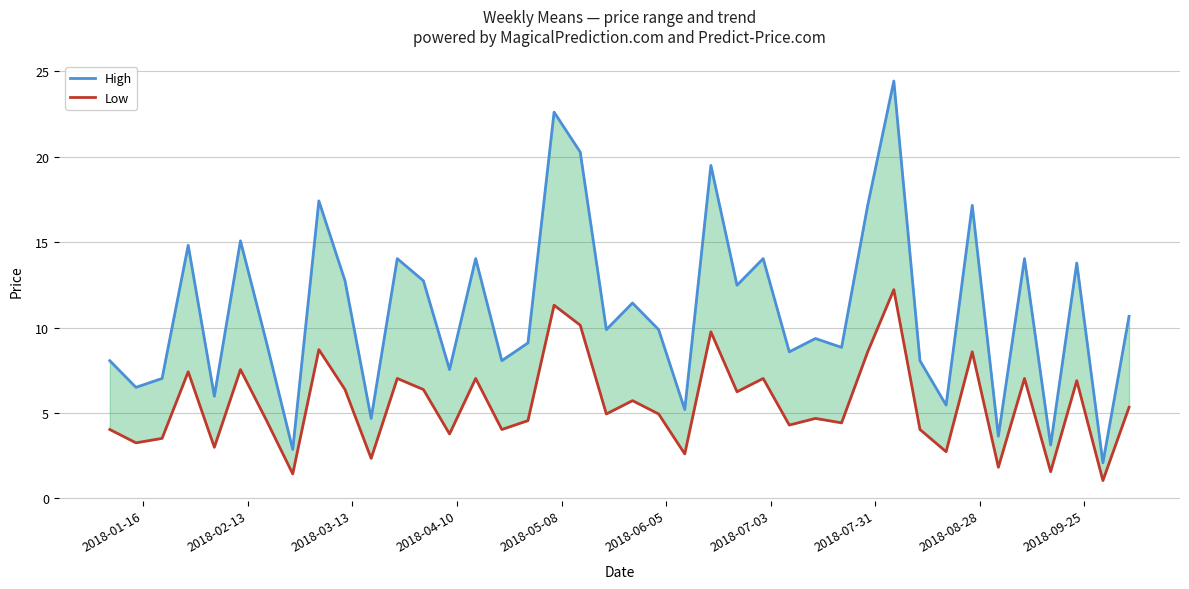

List the series in order of their overall mean, lowest first.

Low, High